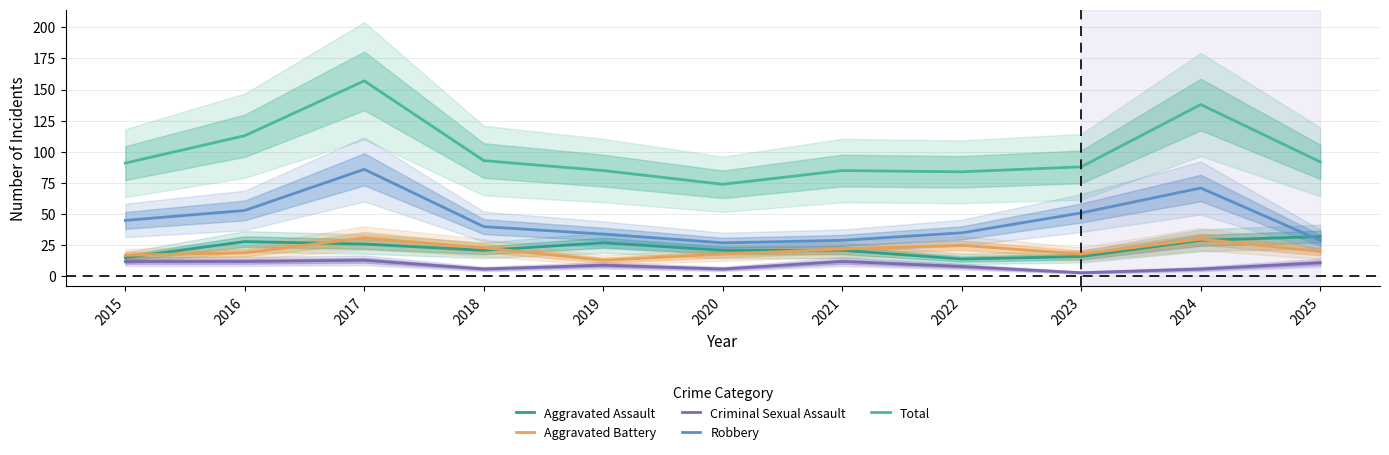

The value of Total at 2024 is 138. True or false?

True